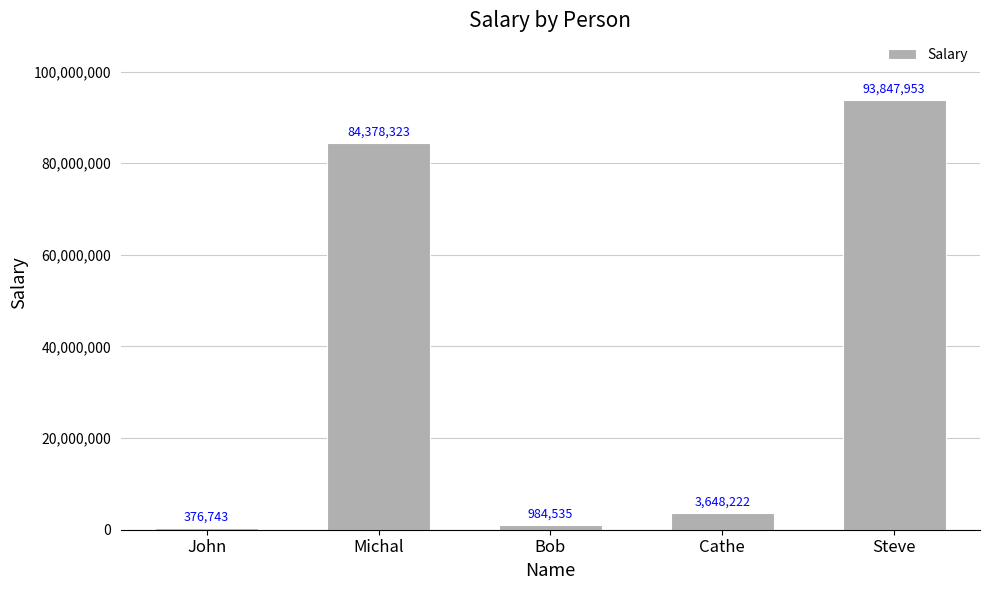

Where does the data first go above 3648222?

Michal